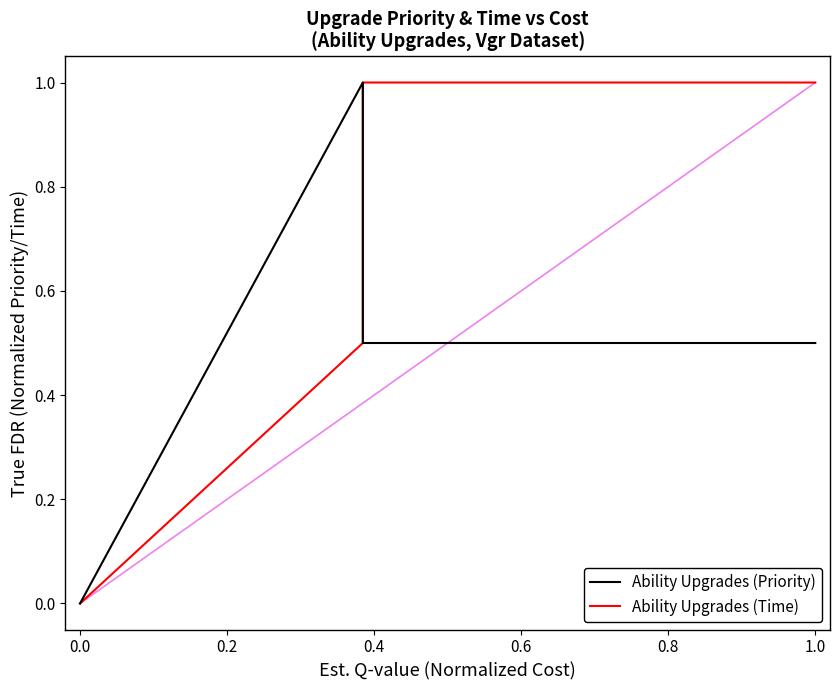

List the series in order of their peak value, lowest first.

Ability Upgrades (Priority), Ability Upgrades (Time)